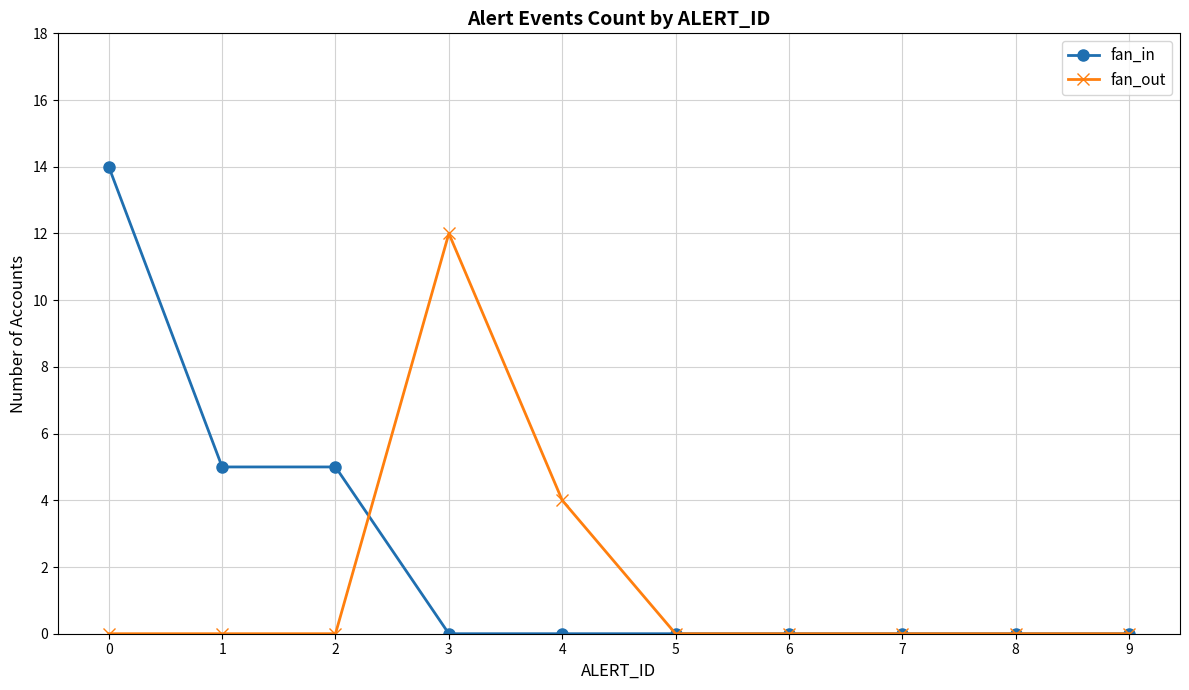

Reading left to right, list all the values displayed in this chart.

fan_in: 14	5	5	0	0	0	0	0	0	0
fan_out: 0	0	0	12	4	0	0	0	0	0